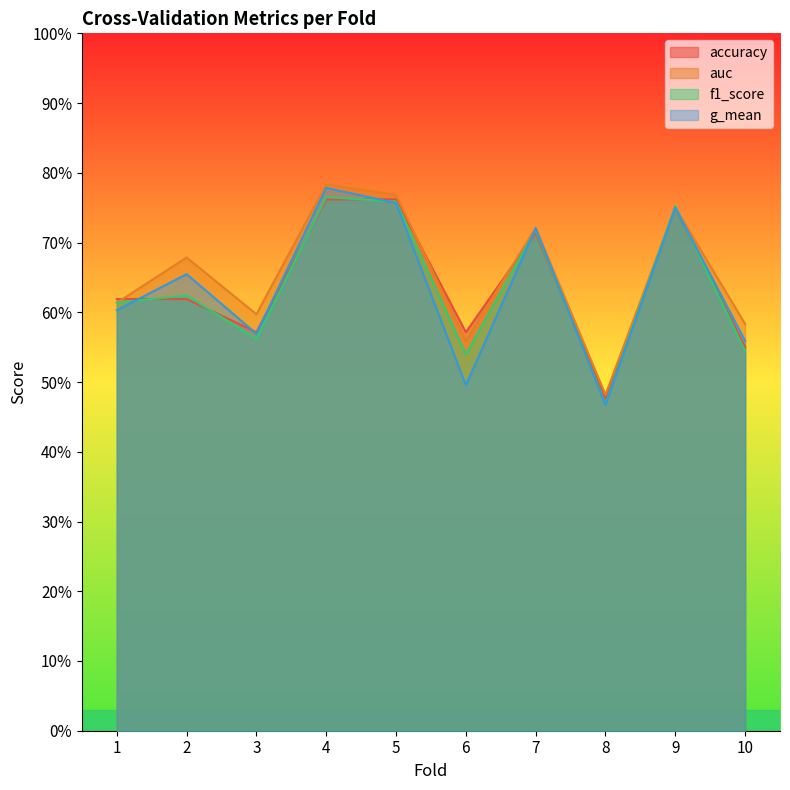

Which series ends up on top after the final intersection of g_mean and f1_score?

g_mean